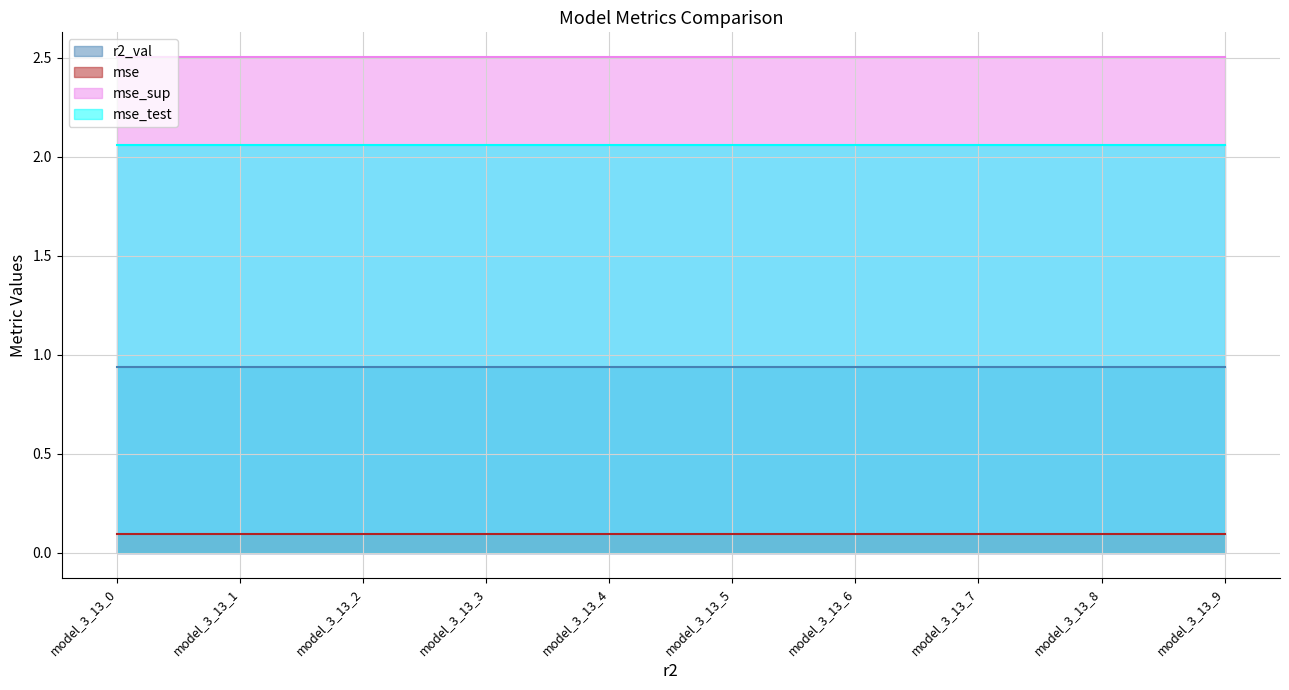

The value of mse_test at model_3_13_0 is 3.5. True or false?

False